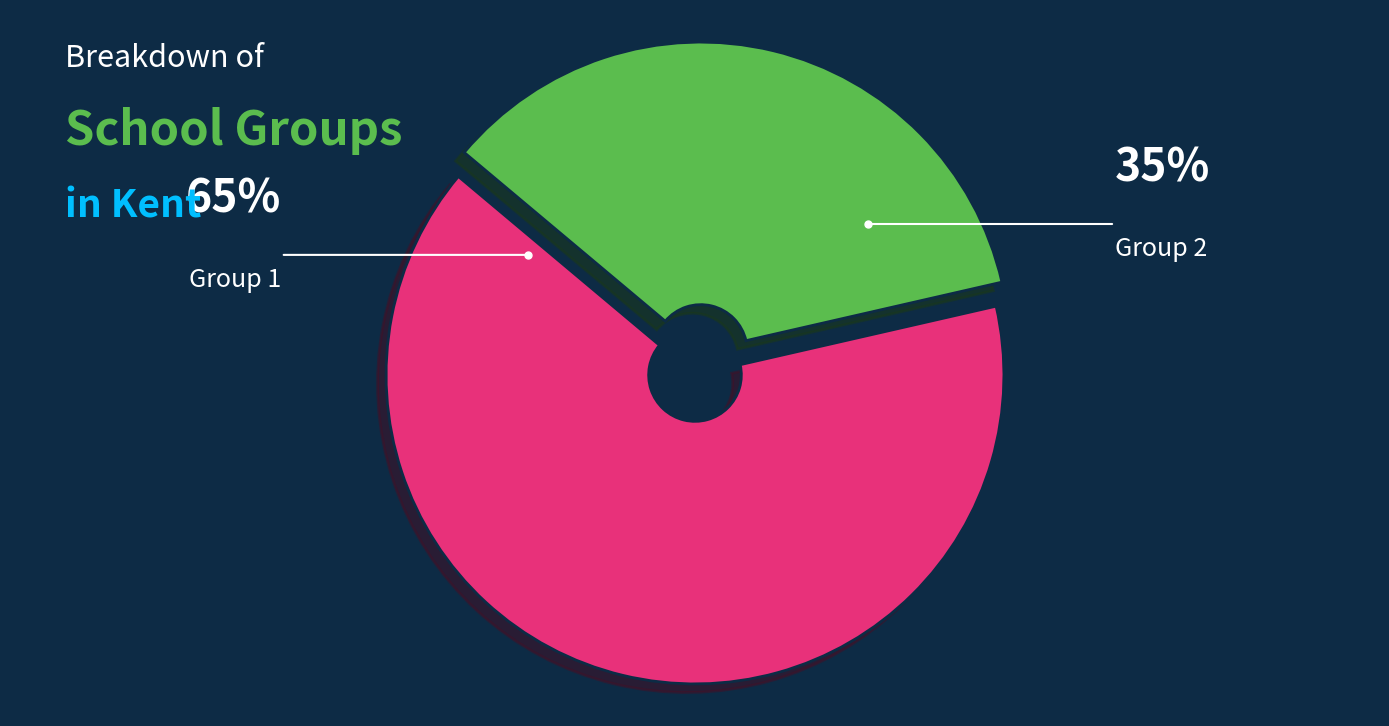

How many segments does this pie chart have?

2